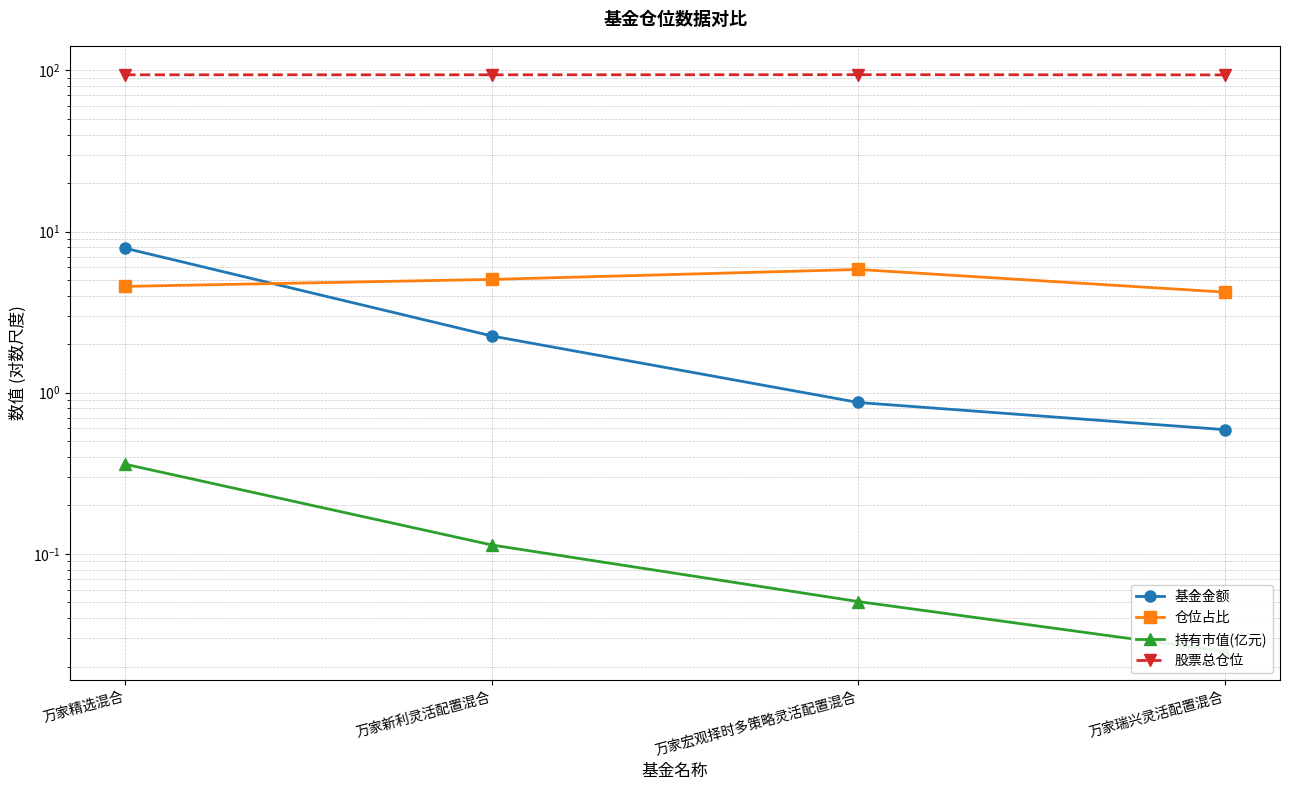

Where does the 基金金额 series first go above 2?

万家精选混合